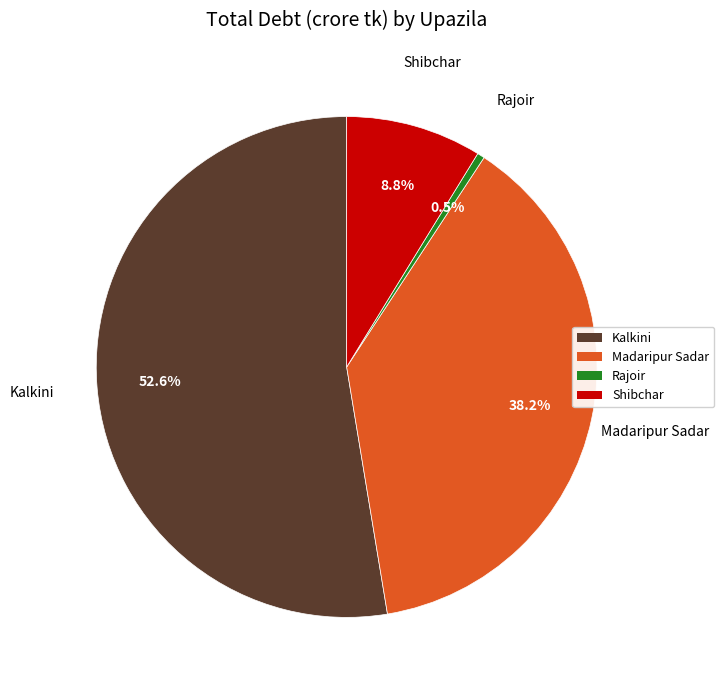

Count the number of slices in the pie.

4